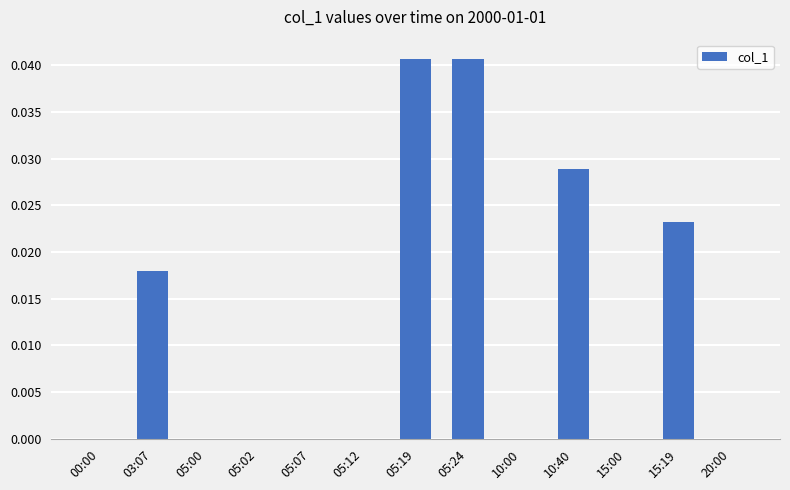

True or false: the data shows 0.0 at 15:00.

True